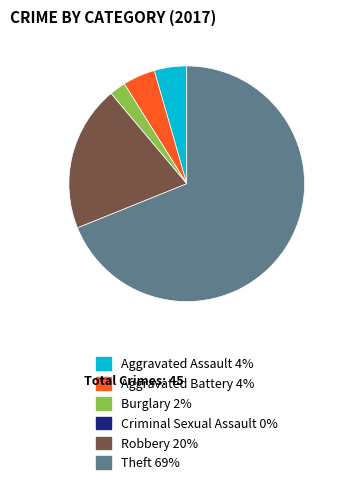

Do Aggravated Assault and Theft together represent more than half of the pie?

Yes